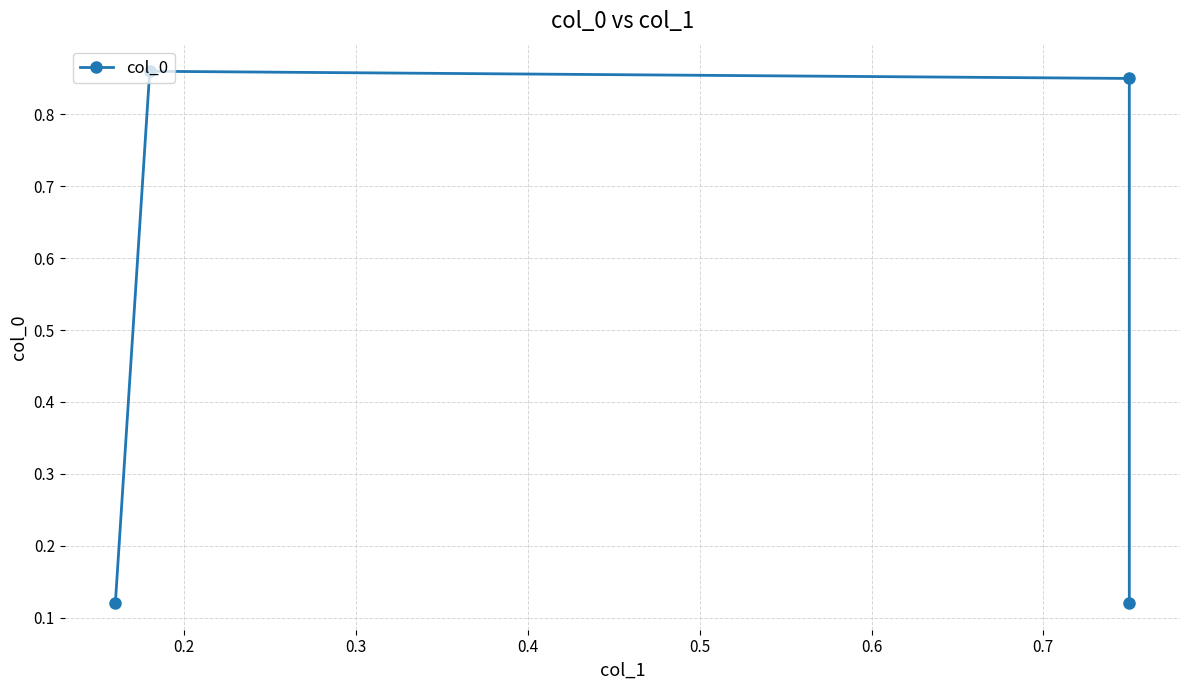

Count the number of data series in this chart.

1